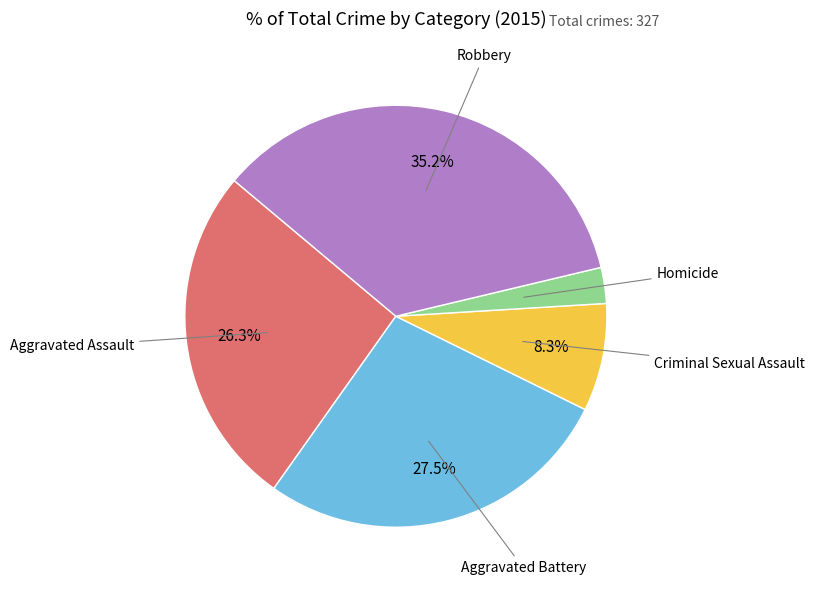

How many slices are in this pie chart?

5